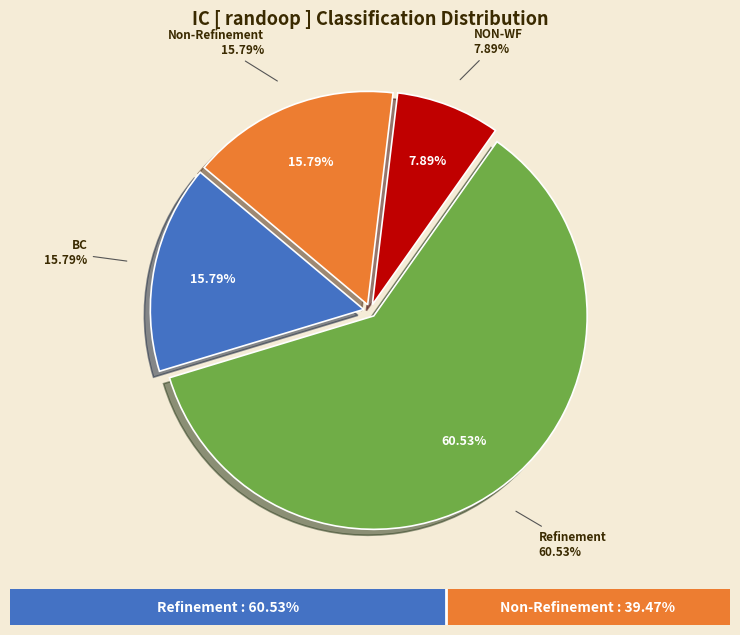

What portion of the pie excludes NON-WF?

92.1%